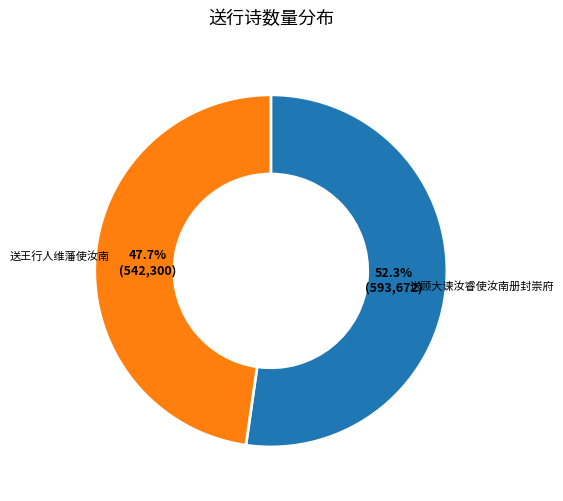

What percentage do 送王行人维藩使汝南 and 送顾大谏汝睿使汝南册封崇府 together represent?

100.0%